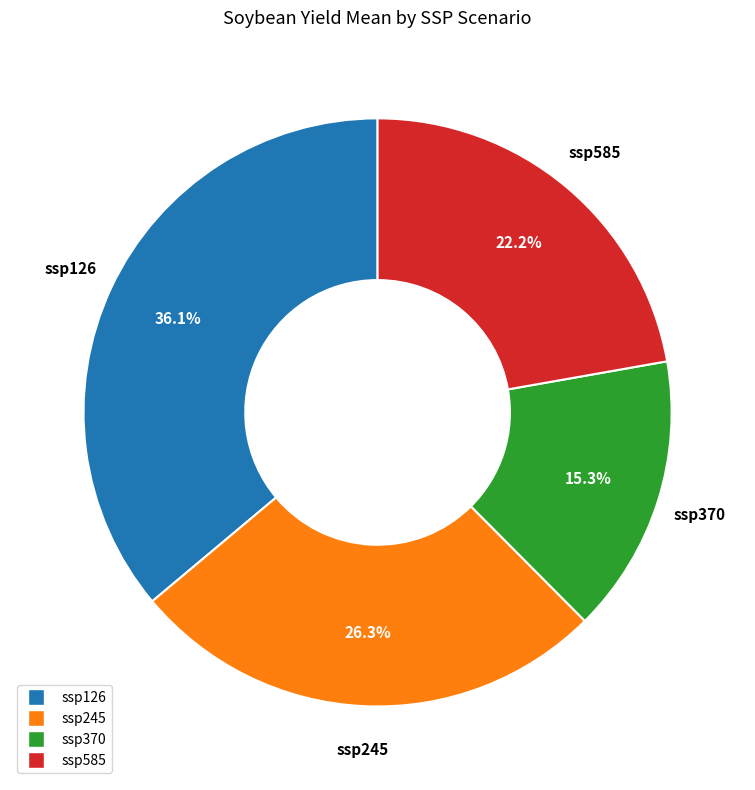

Does any single category account for the majority?

No